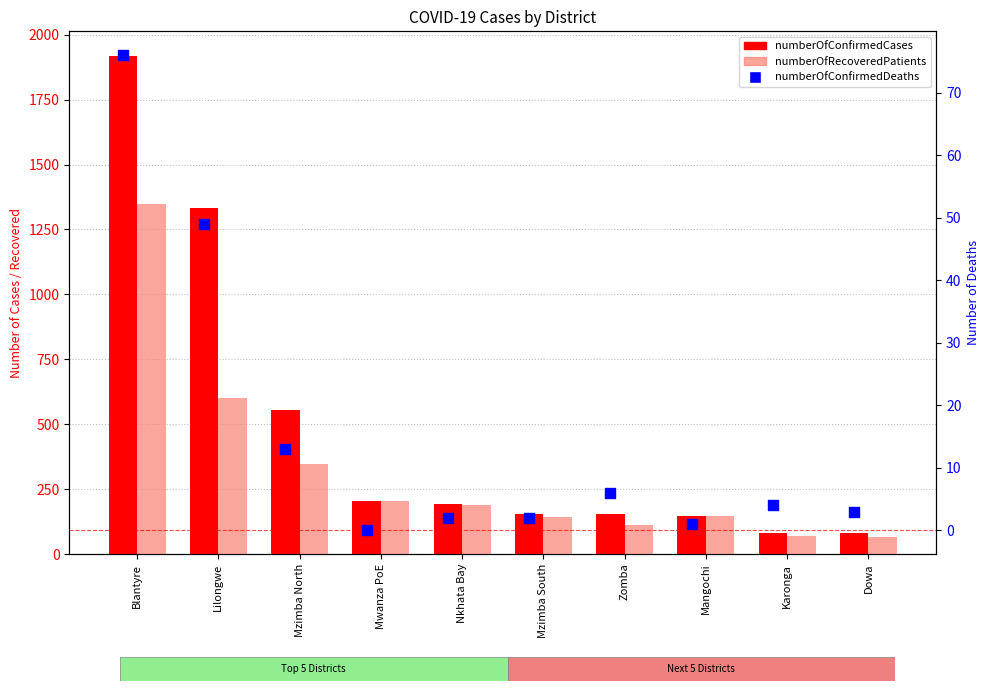

Which series contains the lowest Y value?

numberOfConfirmedDeaths